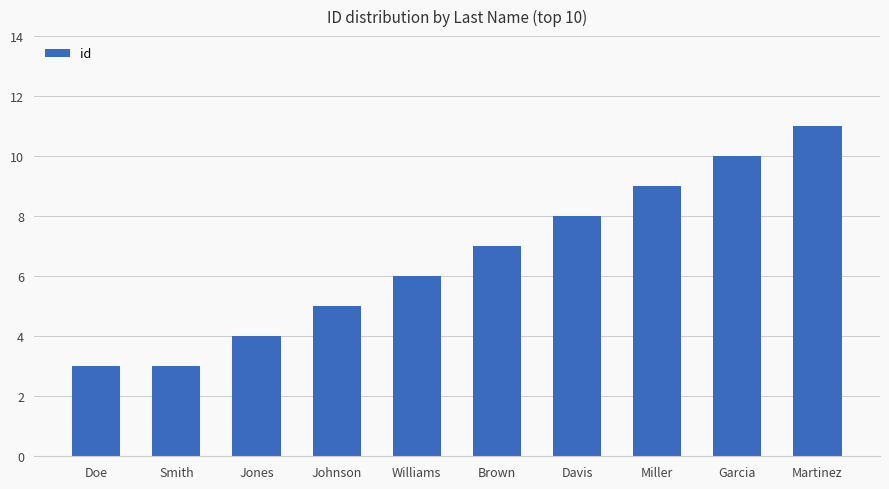

Reading right to left, what are all the values shown in this chart?

Martinez=11	Garcia=10	Miller=9	Davis=8	Brown=7	Williams=6	Johnson=5	Jones=4	Smith=3	Doe=3